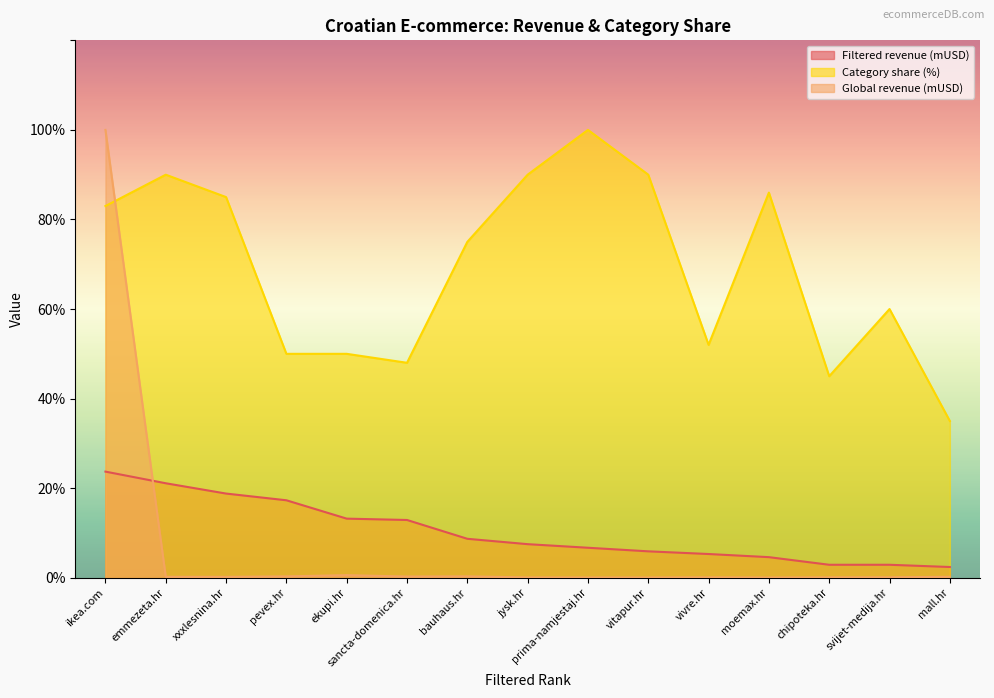

What is the sum of all Category share (%) values?

1039.0